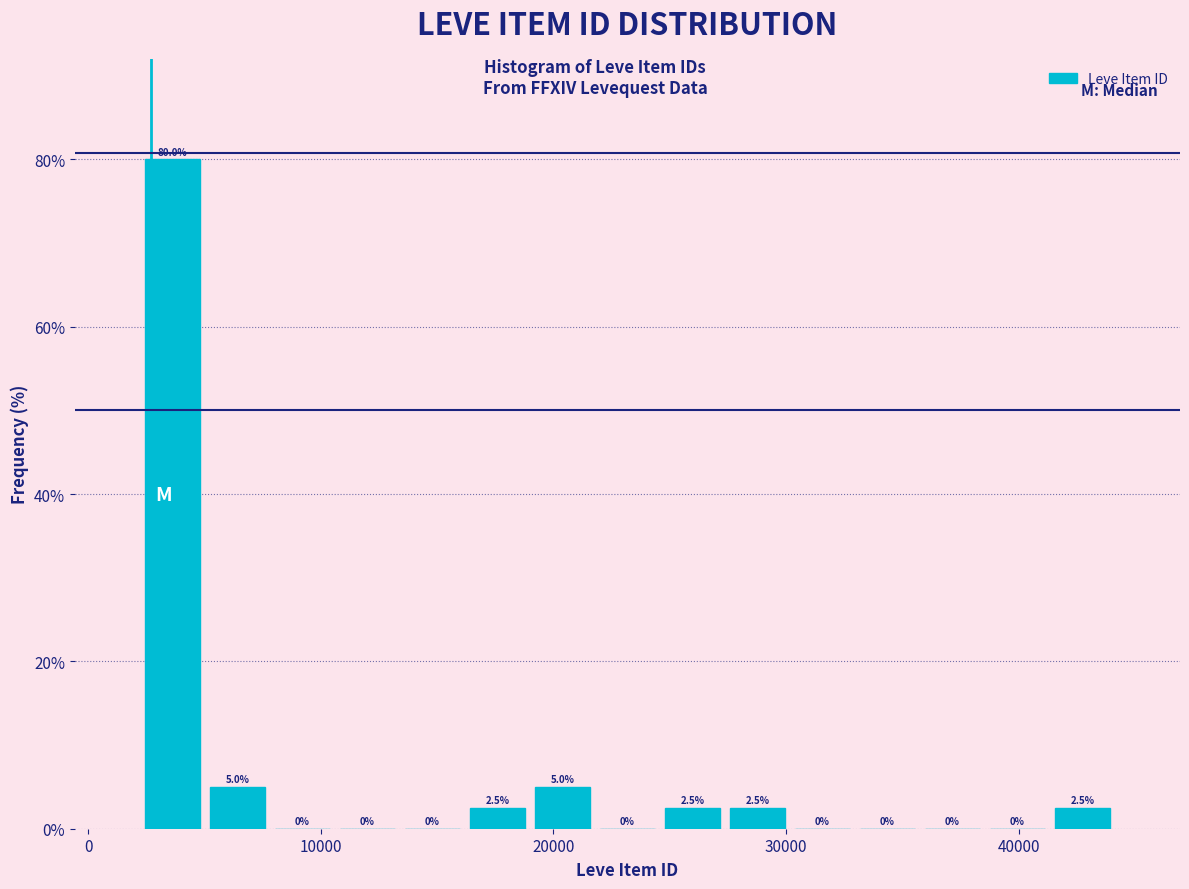

Around what value on the x-axis is the tallest bar? Give the approximate position of its centre, as read against the axis.

4000